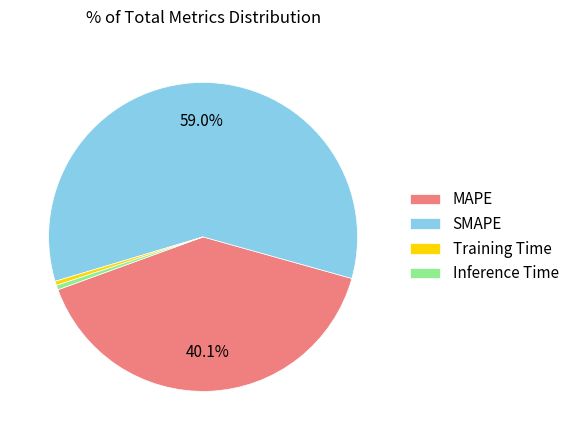

Does SMAPE represent more than half of the total?

Yes